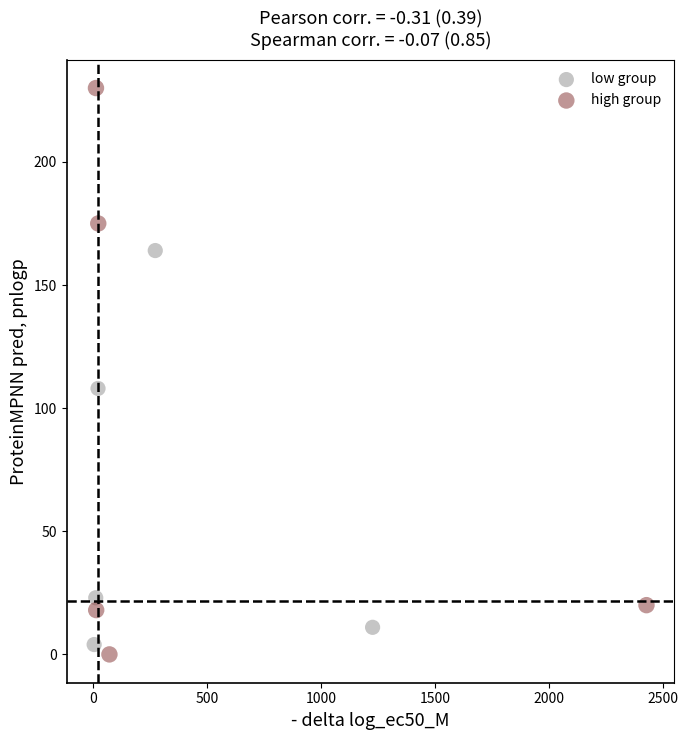

Which series has the widest spread of Y values?

high group